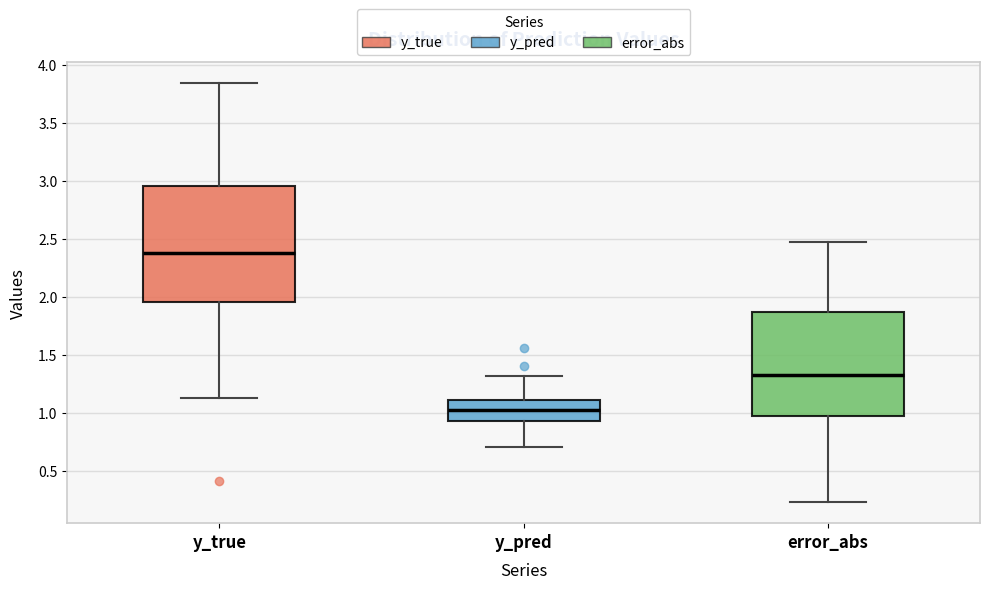

Which box is the tallest, from its lower edge to its upper edge?

y_true